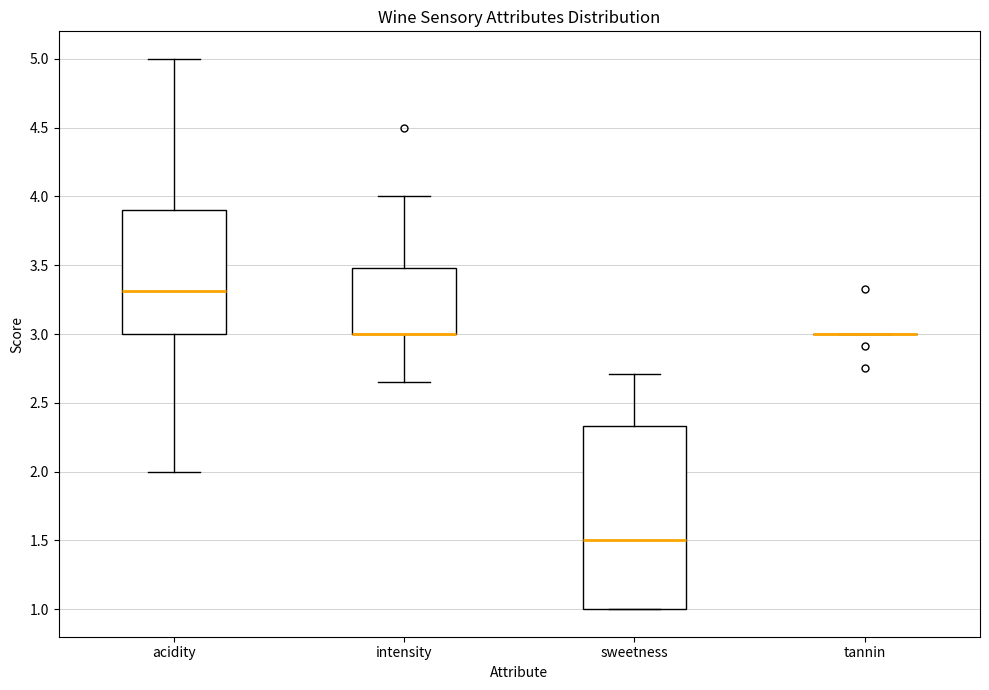

Reading left to right, read every box against the y-axis: the position of its median line, the range the box covers, and the ends of its whiskers. The values are not printed on the chart, so give them approximately, as read against the axis.

acidity: median 3.30, box 3.00 to 3.90, whiskers 2.00 to 5.00
intensity: median 3.00 (drawn on the box's lower edge), box 3.00 to 3.50, whiskers 2.65 to 4.00
sweetness: median 1.50, box 1.00 to 2.35, whiskers 1.00 to 2.70
tannin: box collapsed to a line at 3.00, whiskers 3.00 to 3.00